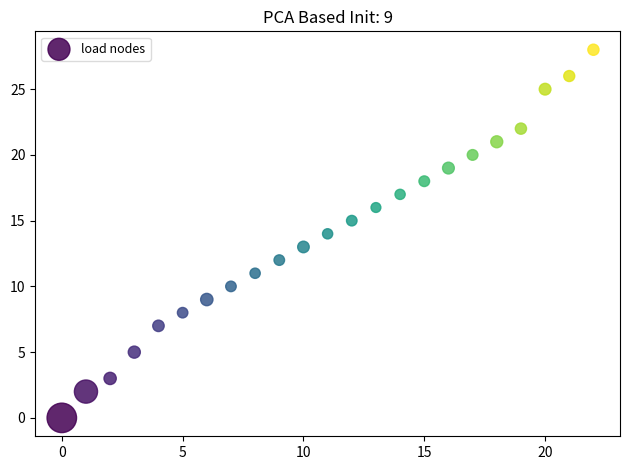

How many points are shown in the scatter plot?

23